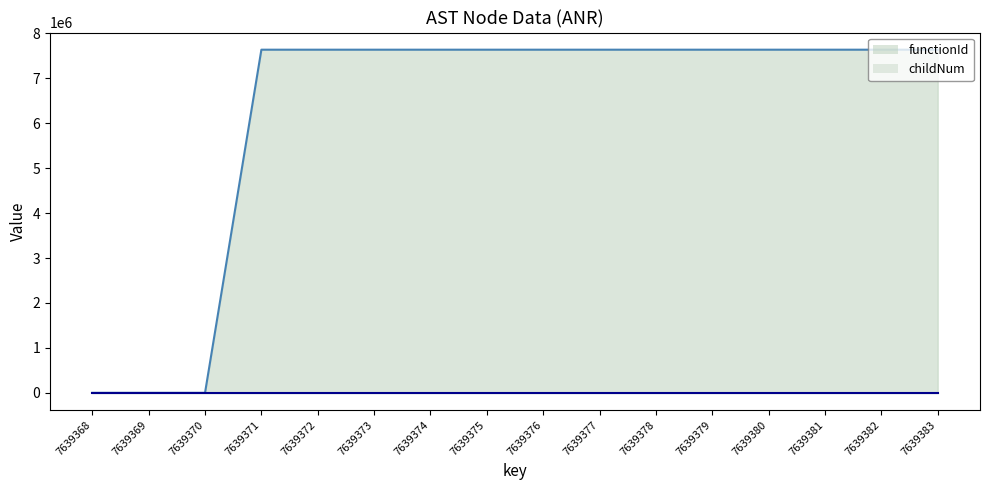

At which label is functionId closest to 3819684?

7639368